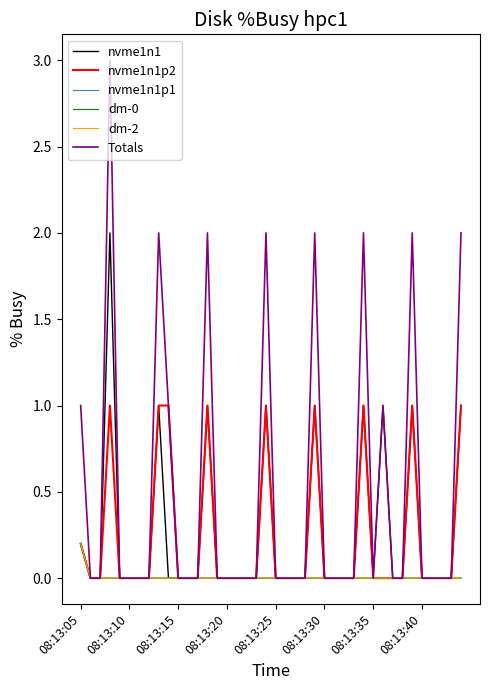

Where is nvme1n1 nearest to the value 1?

8